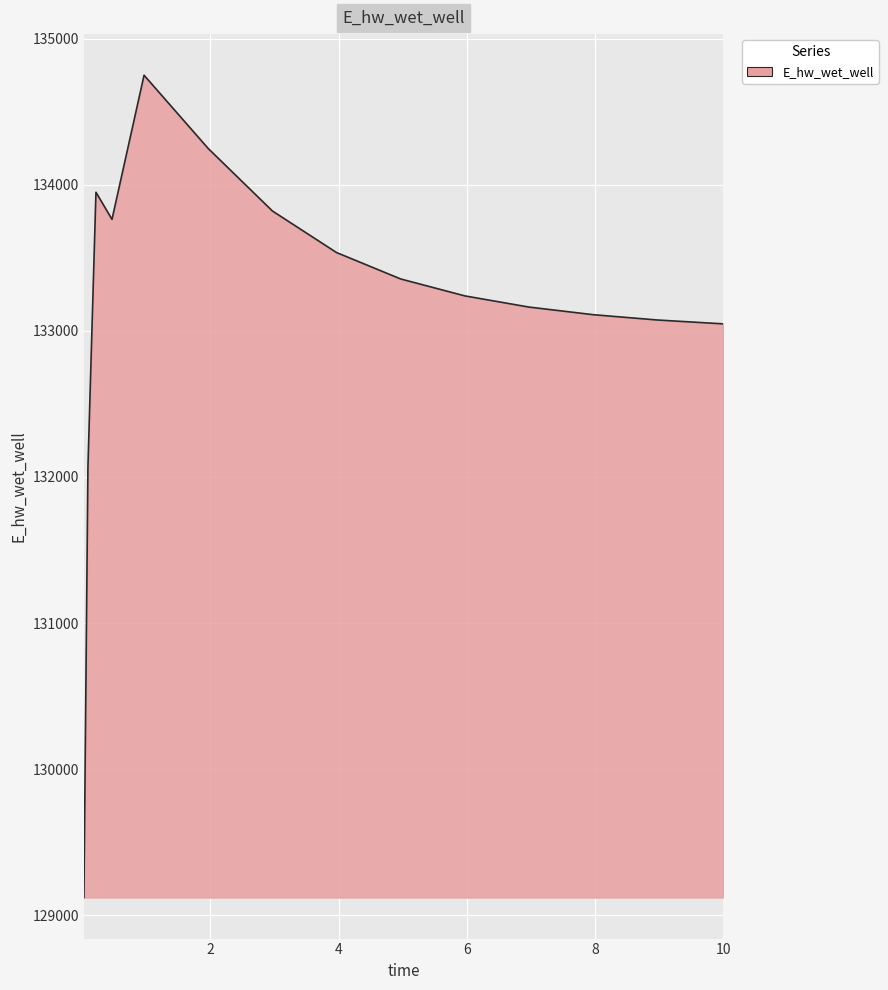

What is the smallest value displayed?

129120.9